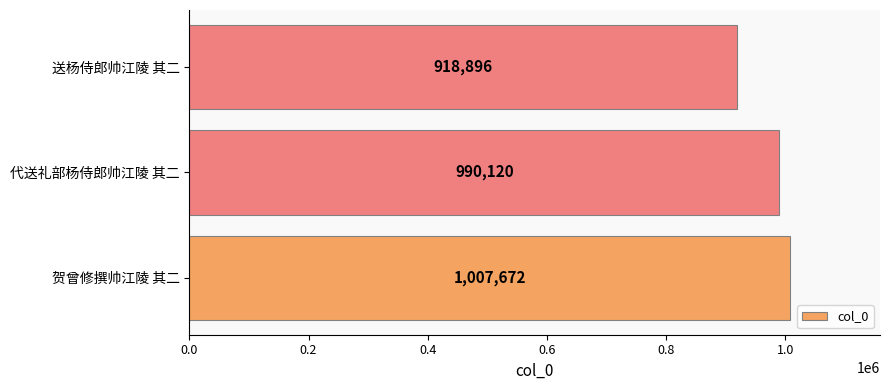

Which has a higher value, 送杨侍郎帅江陵 其二 or 贺曾修撰帅江陵 其二?

贺曾修撰帅江陵 其二